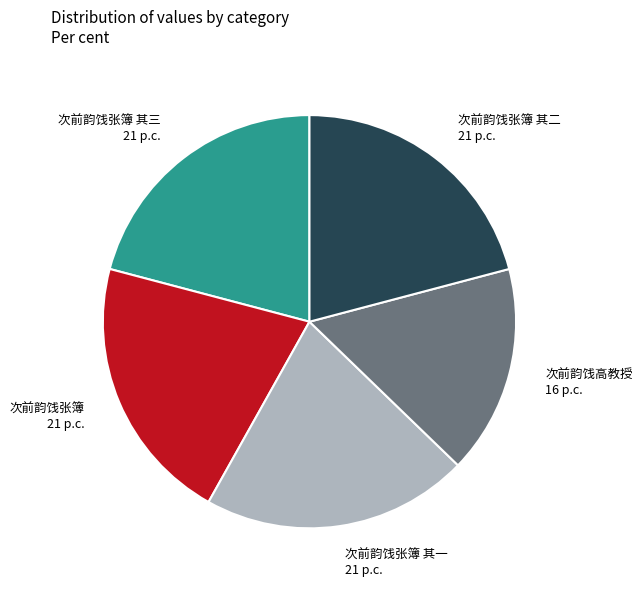

Is 次前韵饯张簿 其一 the majority of the pie?

No